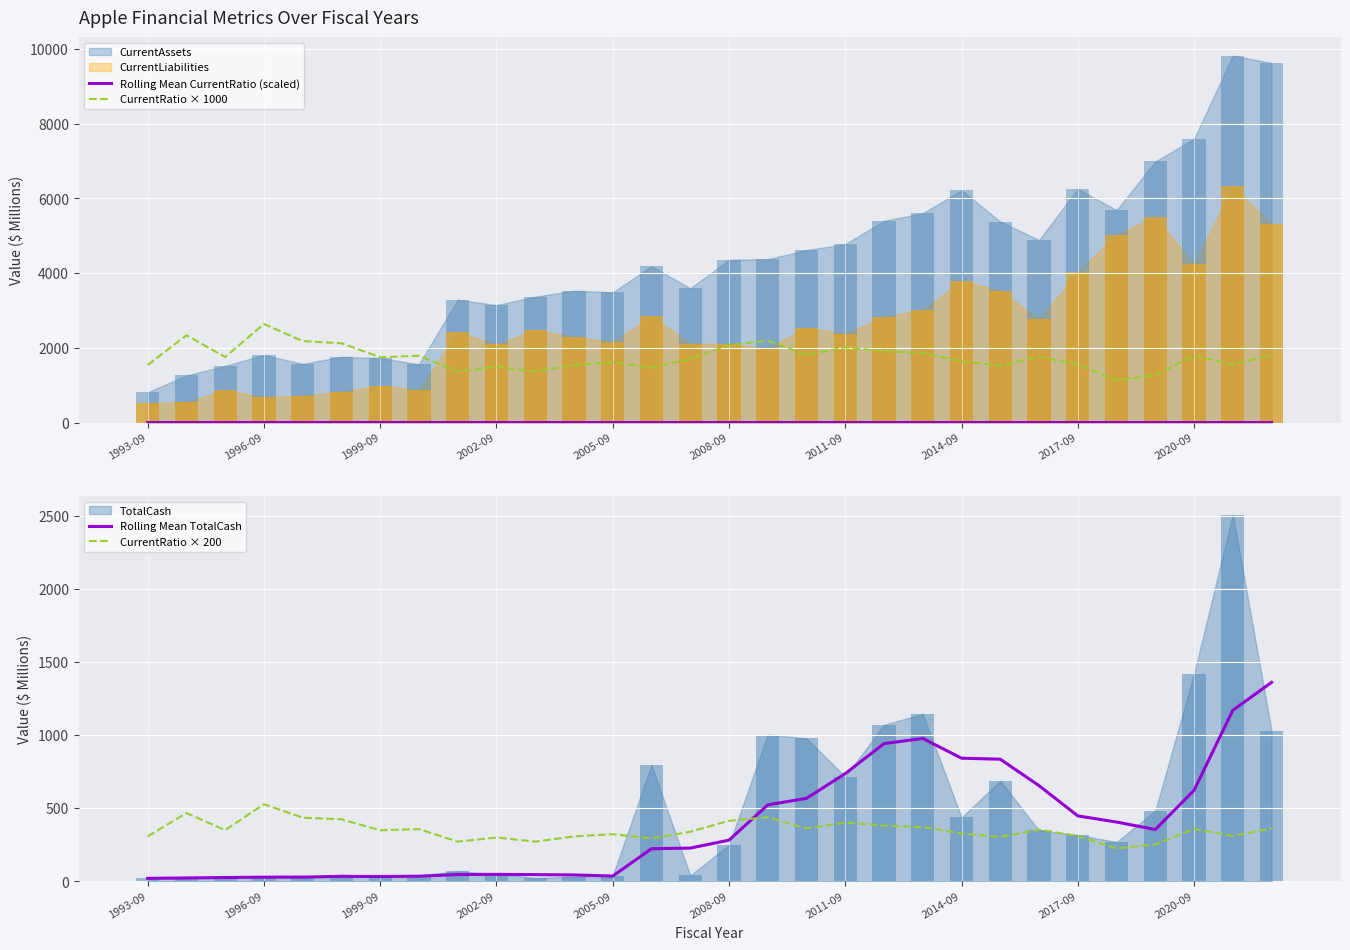

Rank the categories by Rolling Mean TotalCash value from highest to lowest.

29, 28, 20, 19, 21, 22, 18, 23, 27, 17, 16, 24, 25, 26, 15, 14, 13, 2020-09, 2017-09, 10, 11, 12, 2014-09, 2008-09, 2011-09, 2005-09, 2002-09, 1999-09, 1996-09, 1993-09